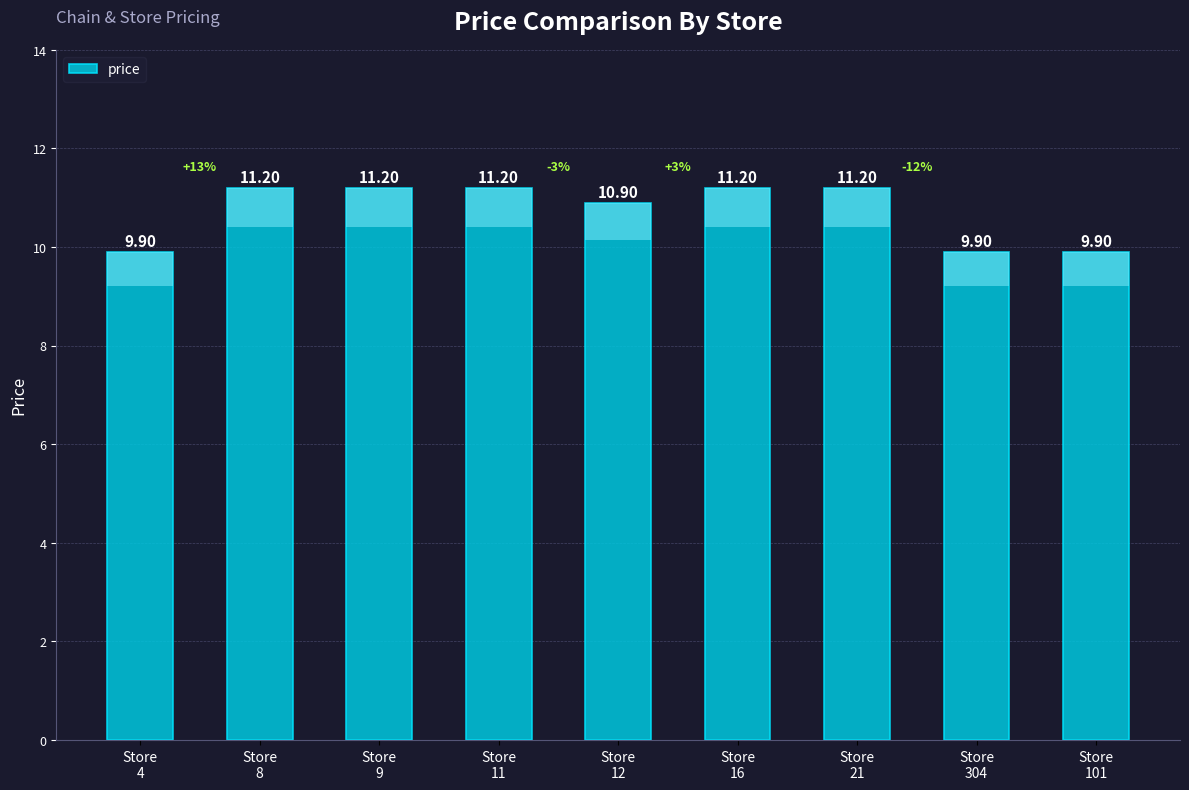

What is the ratio of the value at Store
101 to the value at Store
9?

0.9